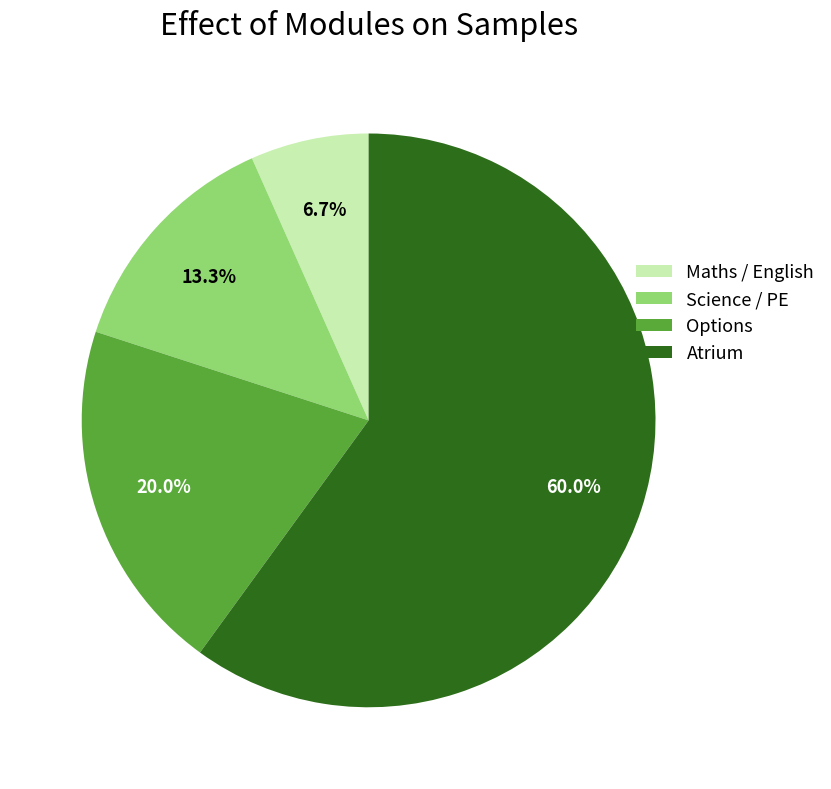

How many slices are in this pie chart?

4